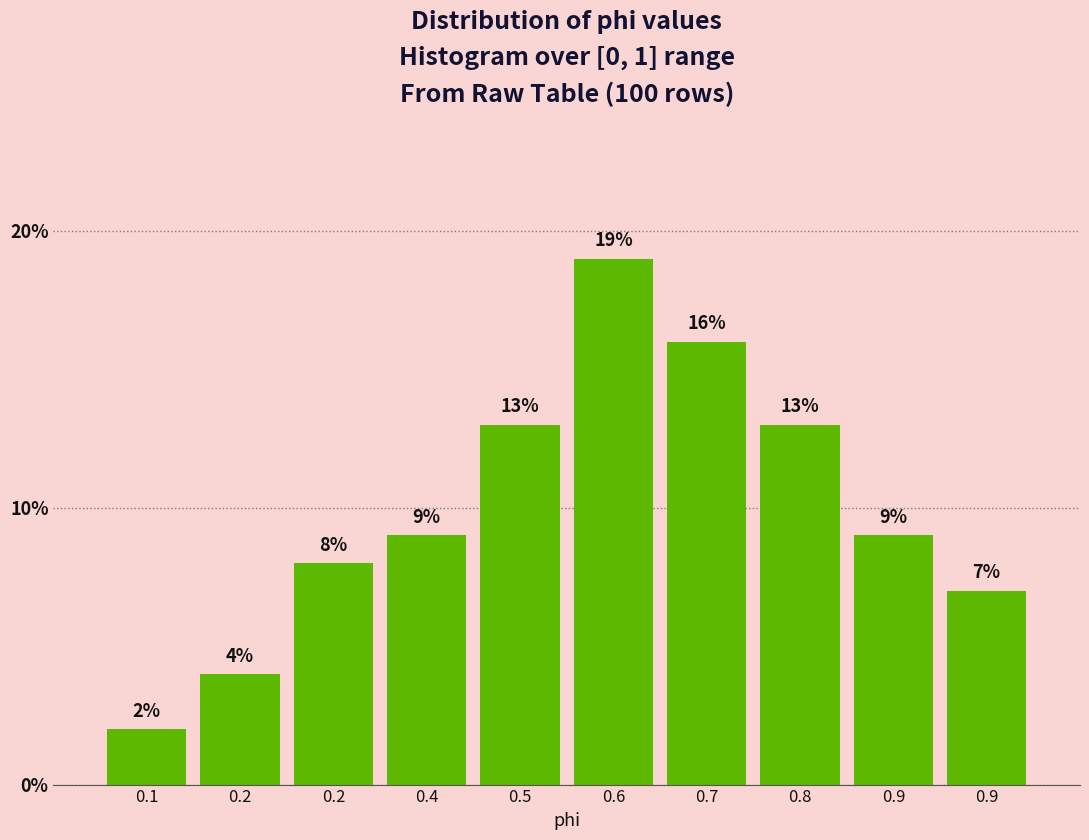

How many data points are less than 9?

4